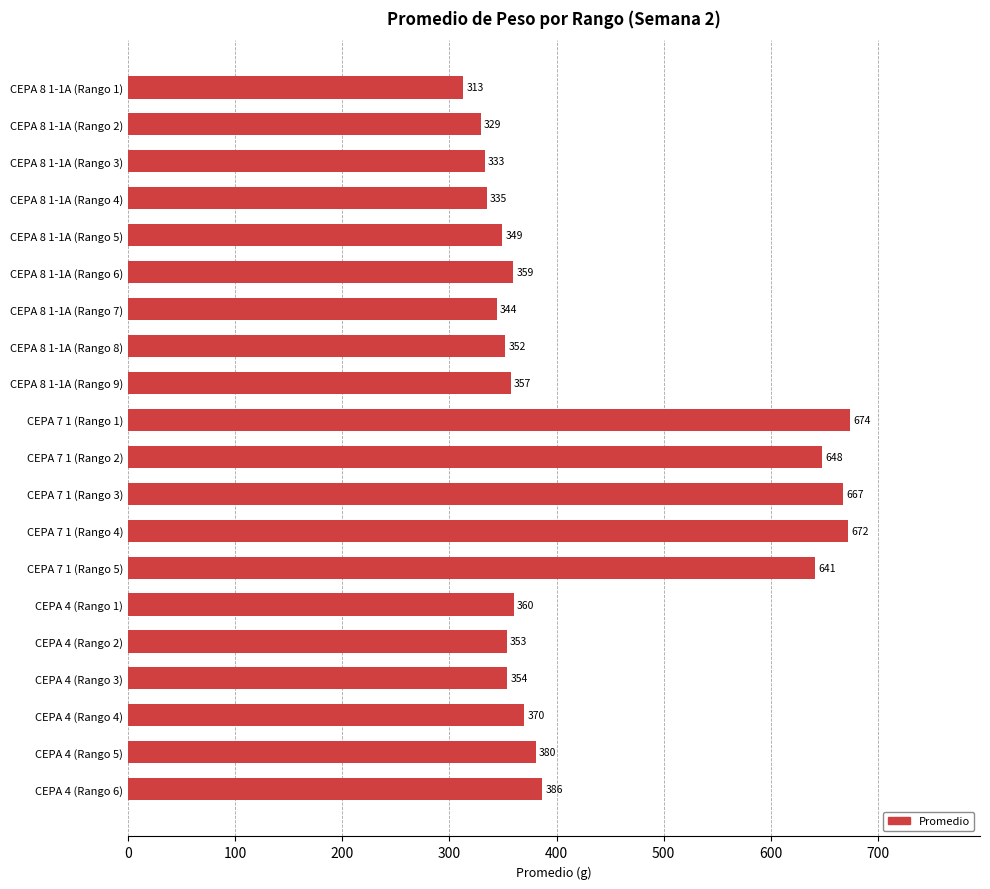

Approximately how many times larger is the value at CEPA 4 (Rango 4) compared to CEPA 4 (Rango 2)?

1.0